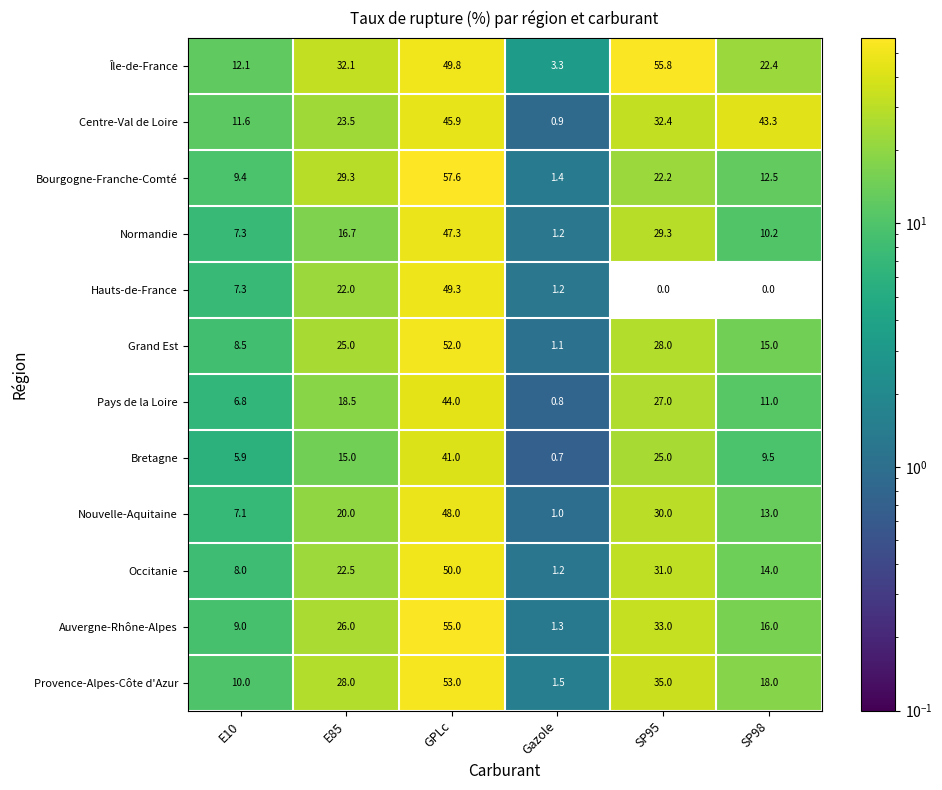

What is the difference between the highest and lowest values at Gazole?

2.6